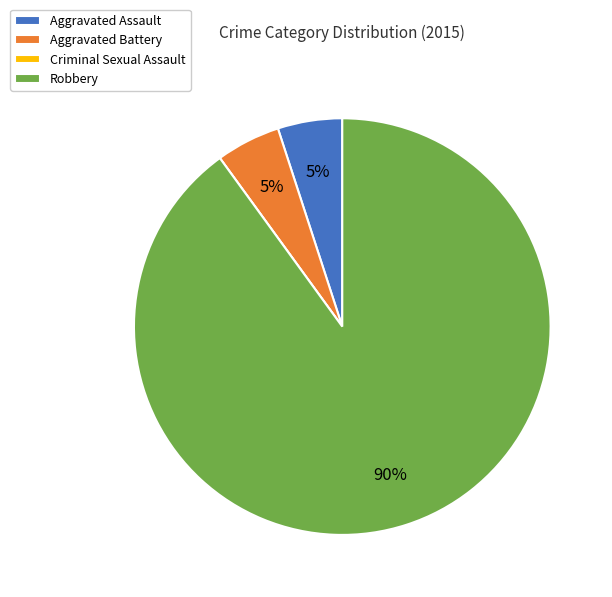

To the nearest percent, what percentage of the pie is Aggravated Assault?

5%